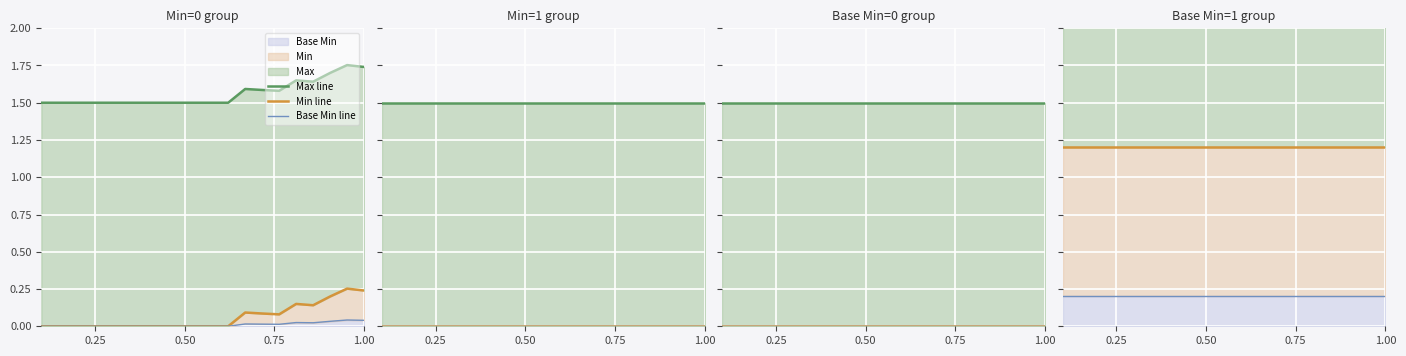

True or false: Base Min line and Max line intersect in this chart.

False